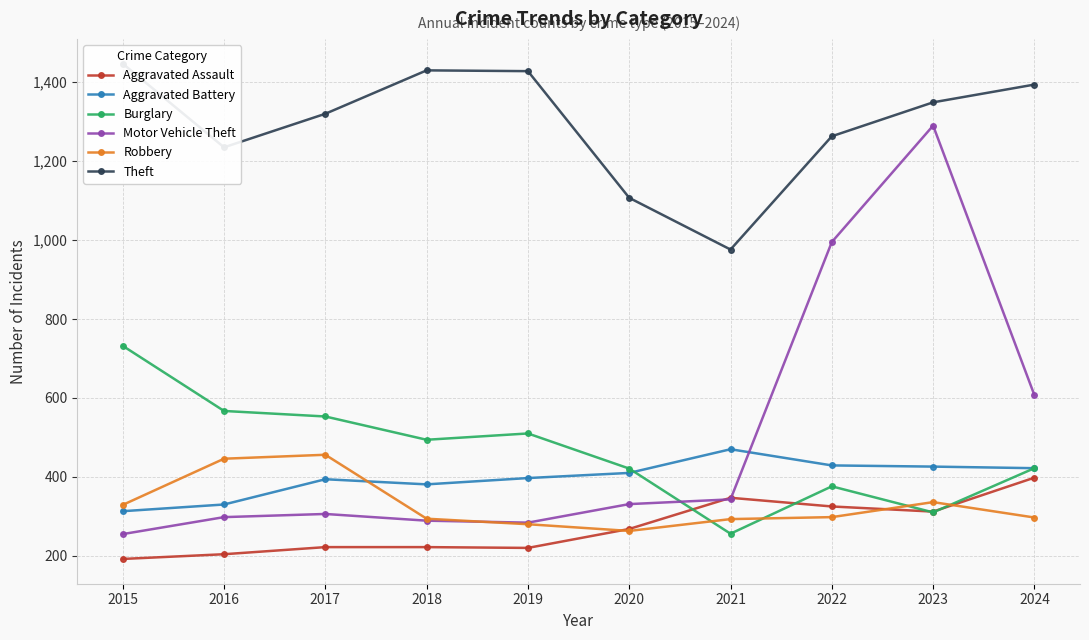

The Aggravated Battery series shows 330 at 2016. True or false?

True